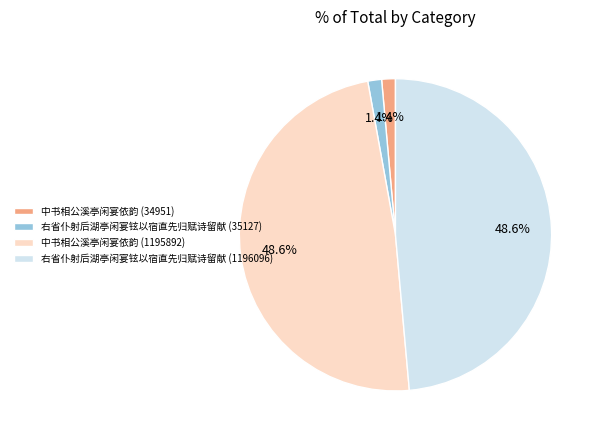

To the nearest percent, what is the combined percentage of 右省仆射后湖亭闲宴铉以宿直先归赋诗留献 (1196096) and 中书相公溪亭闲宴依韵 (34951)?

50%